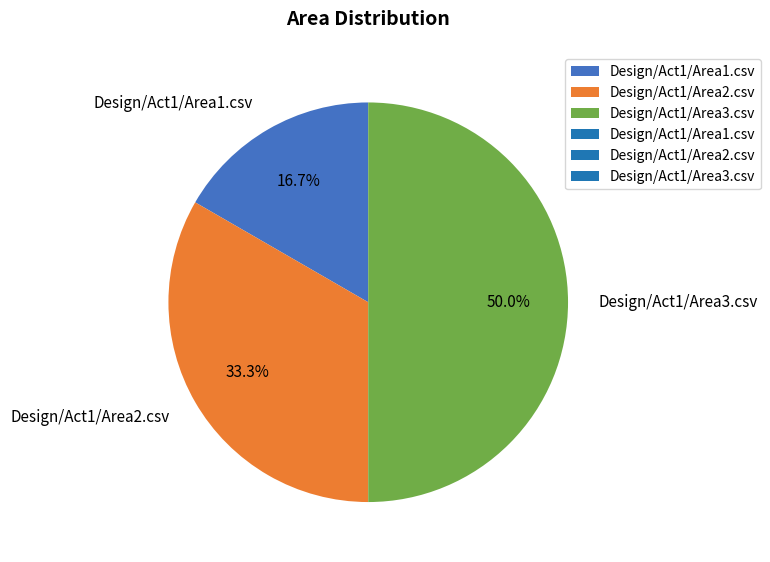

What portion of the pie excludes Design/Act1/Area2.csv?

66.7%